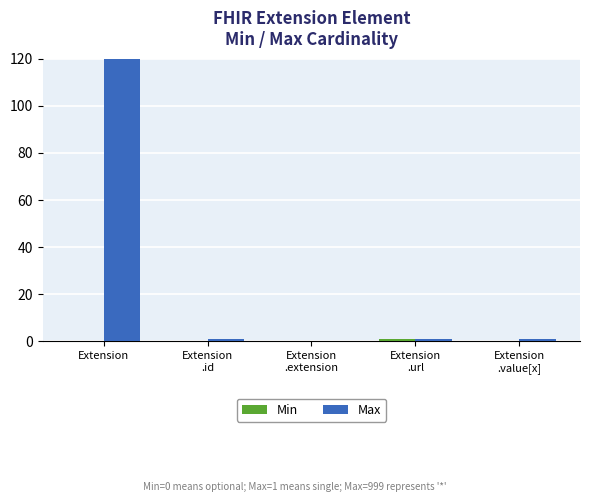

Is the value of Min at Extension greater than the value of Max at Extension
.extension?

No